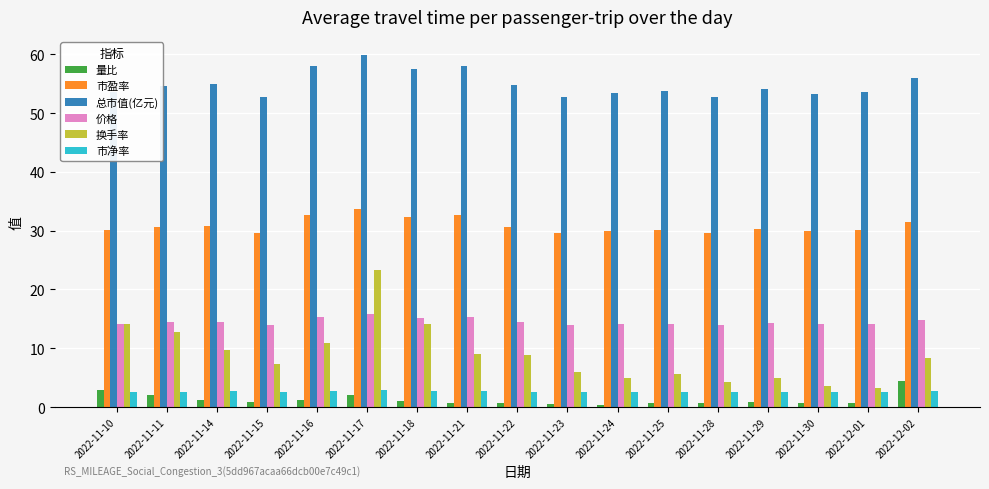

Is the value of 市净率 at 2022-11-24 greater than the value of 量比 at 2022-11-14?

Yes